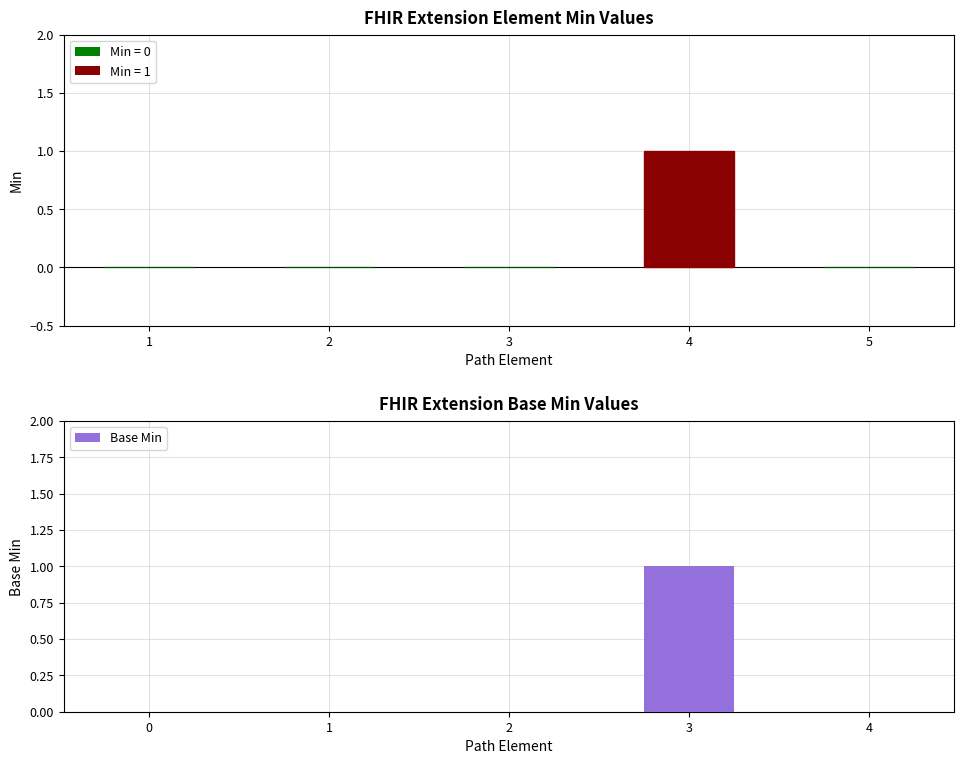

Rank the series by their maximum value, from highest to lowest.

Min, Base Min